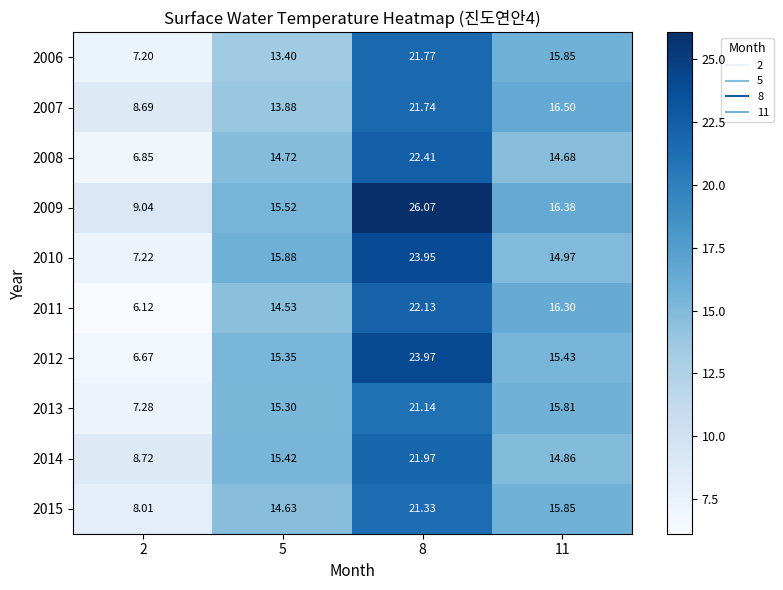

What is the spread (max minus min) of values at 5?

2.5